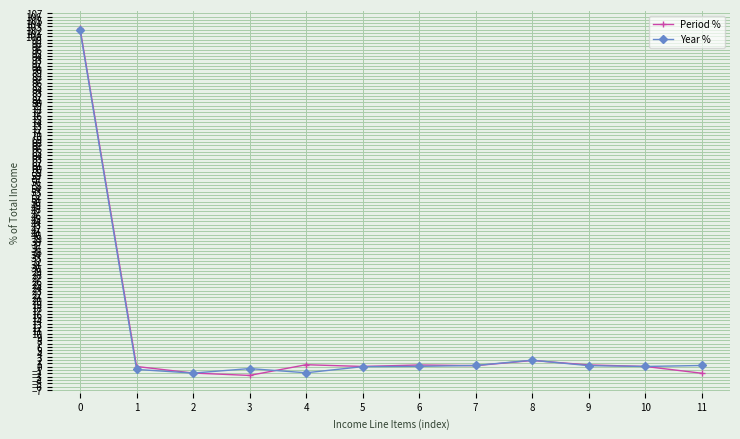

The Year % series shows 101.9 at 0. True or false?

True